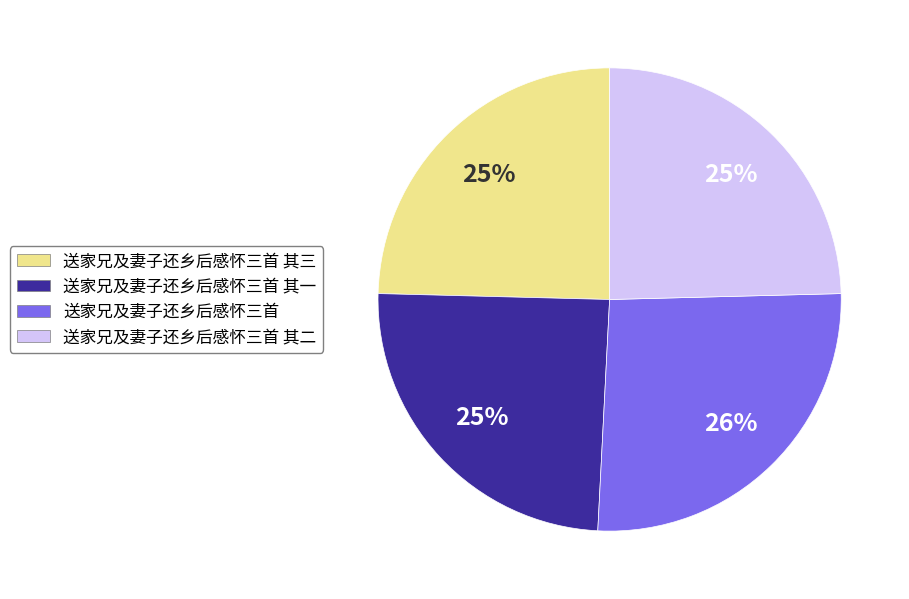

To the nearest percent, what is the average slice percentage?

25%